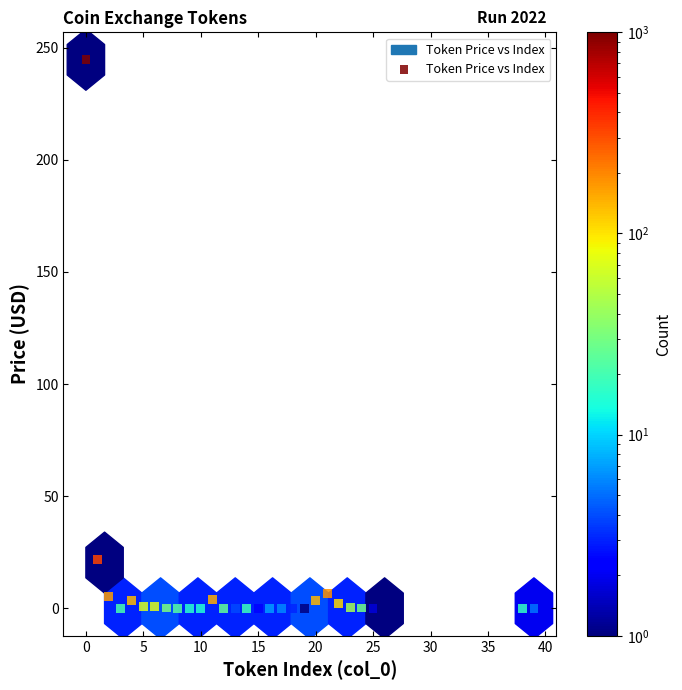

What is the range of Y values (max minus min)?

244.6